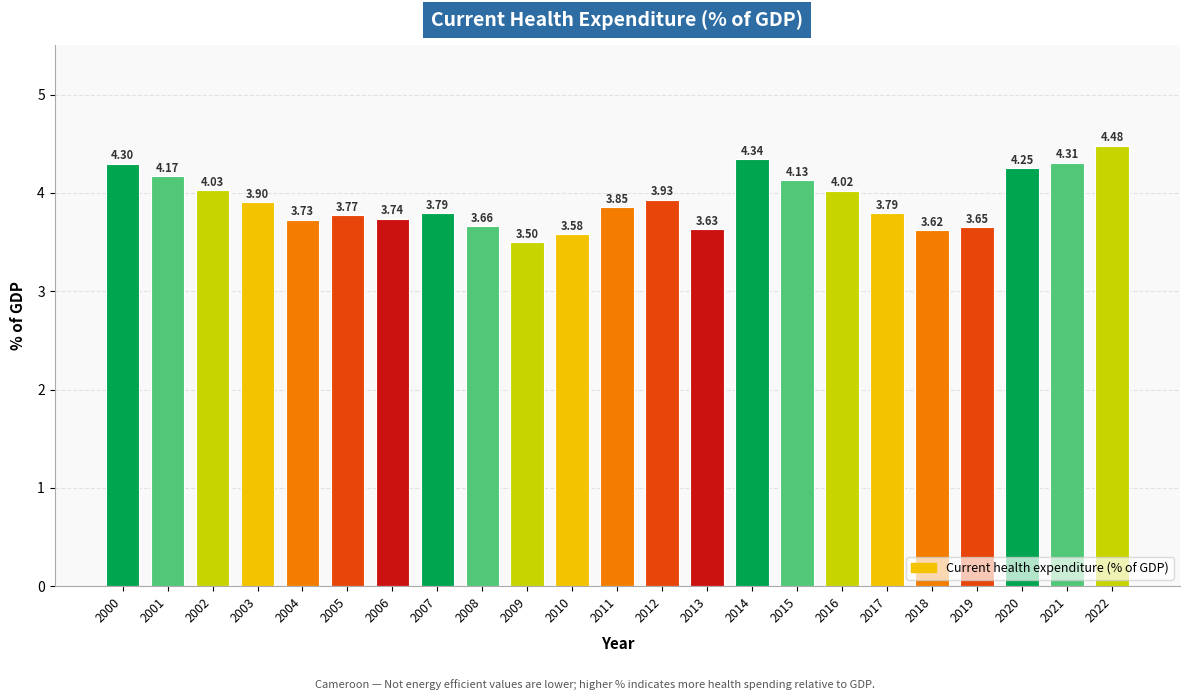

Between 2010 and 2000, which is larger?

2000